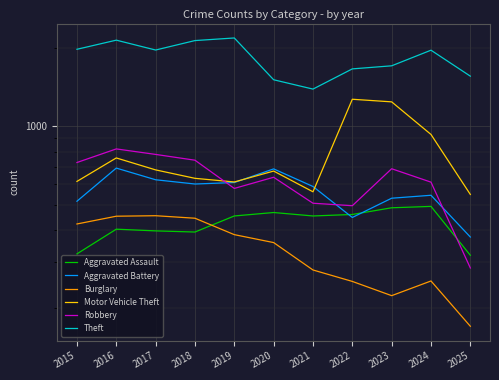

What is the maximum value shown in the chart?

2190